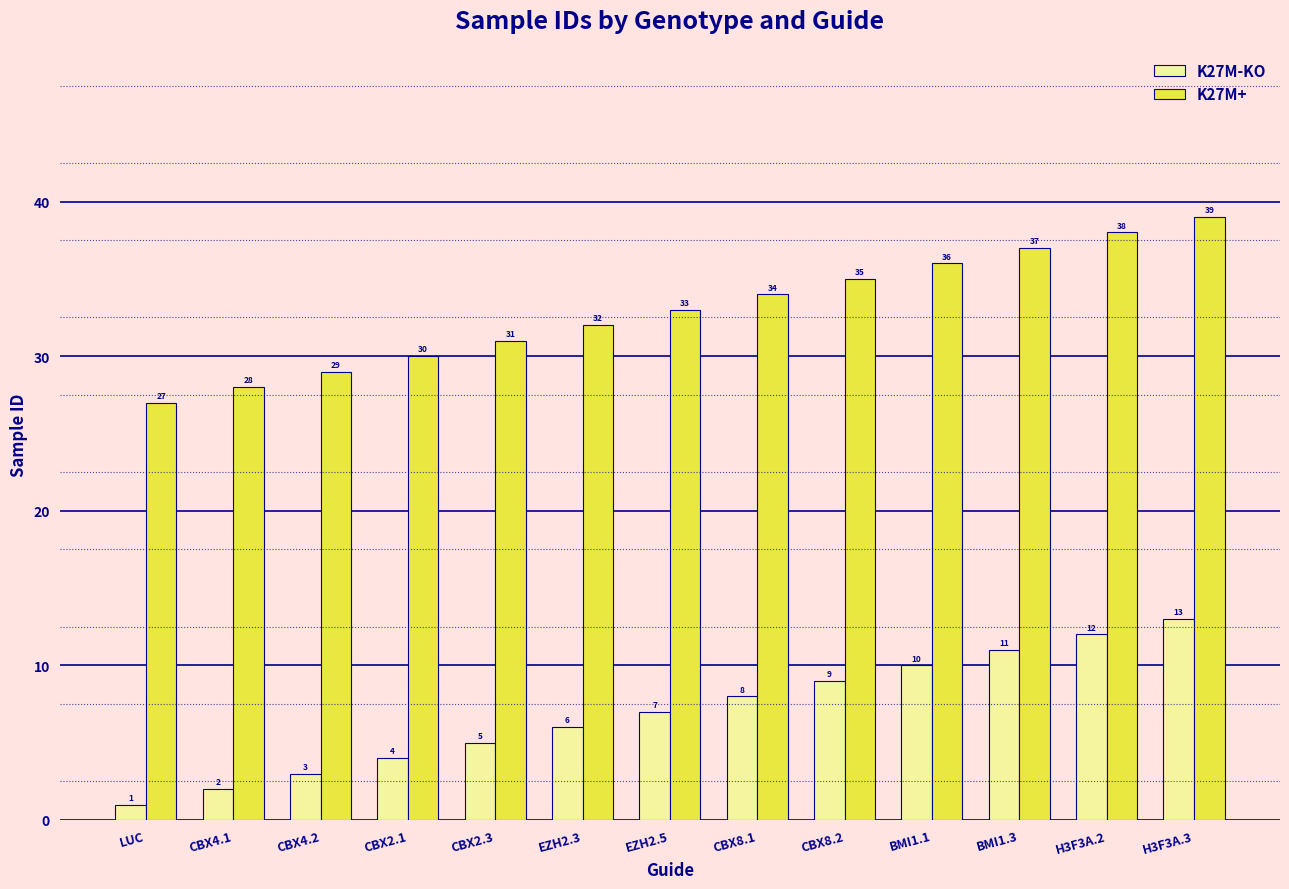

At which category is the sum across all series the highest?

H3F3A.3